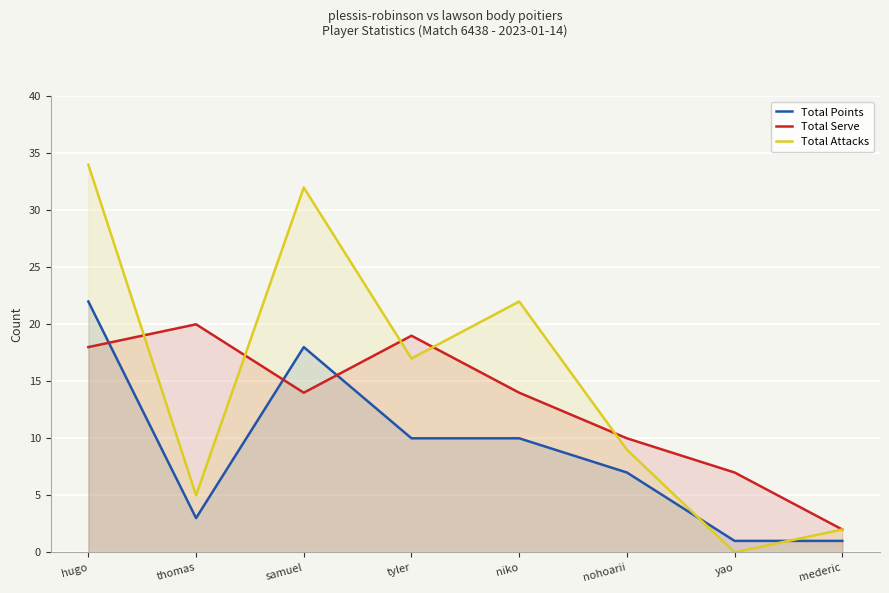

Does the chart display data point markers on the line(s)?

No